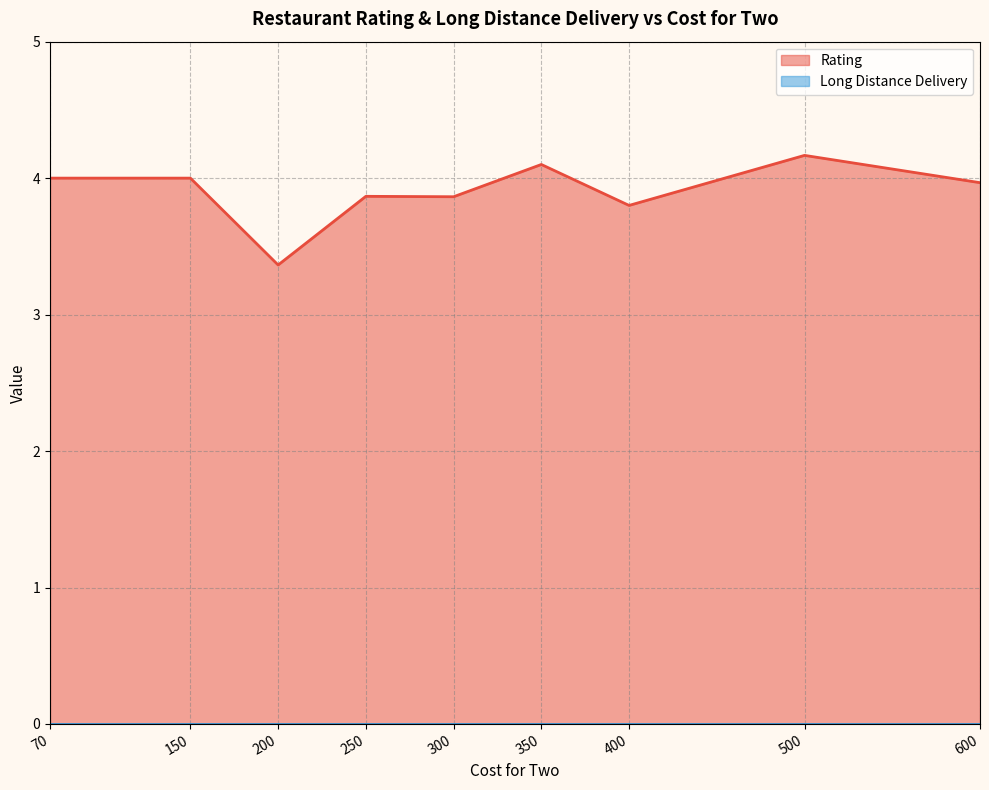

Count the number of categories in the chart.

9